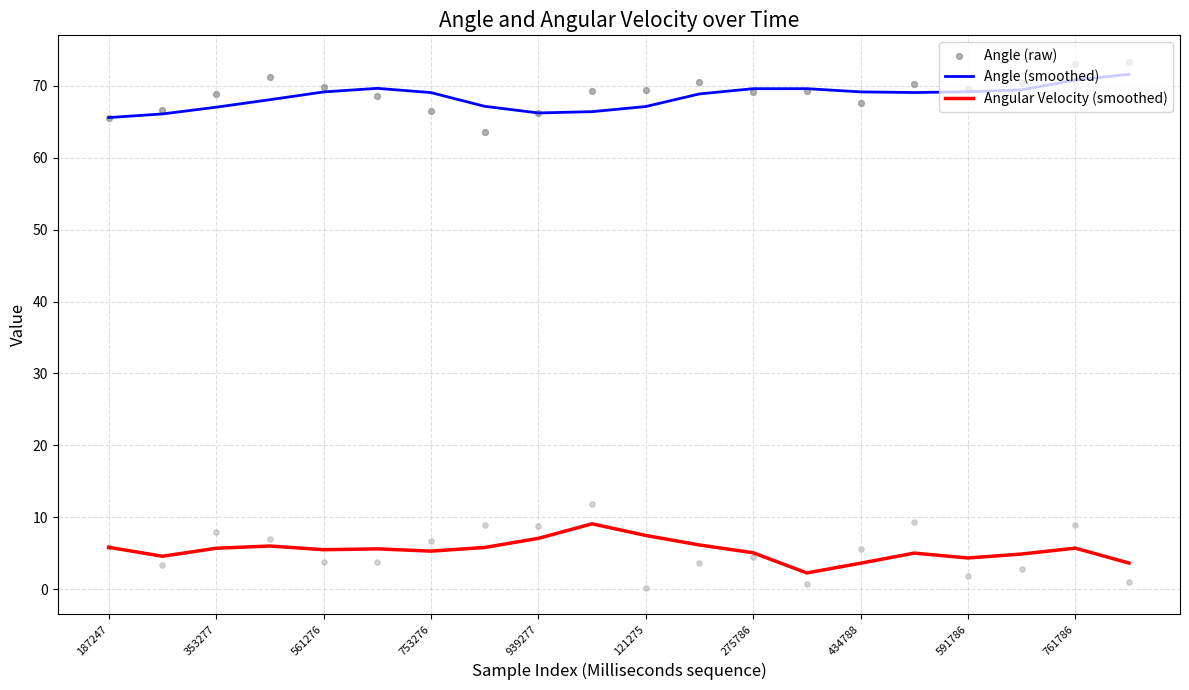

True or false: Angular Velocity (smoothed) and Angle (smoothed) intersect in this chart.

False